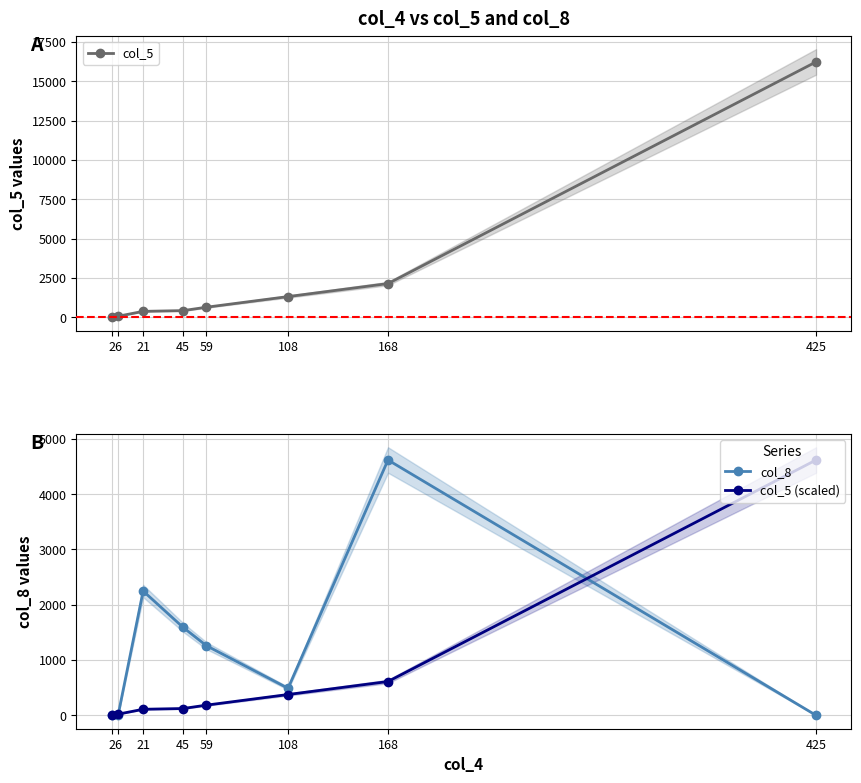

Does the chart have visible grid lines?

Yes